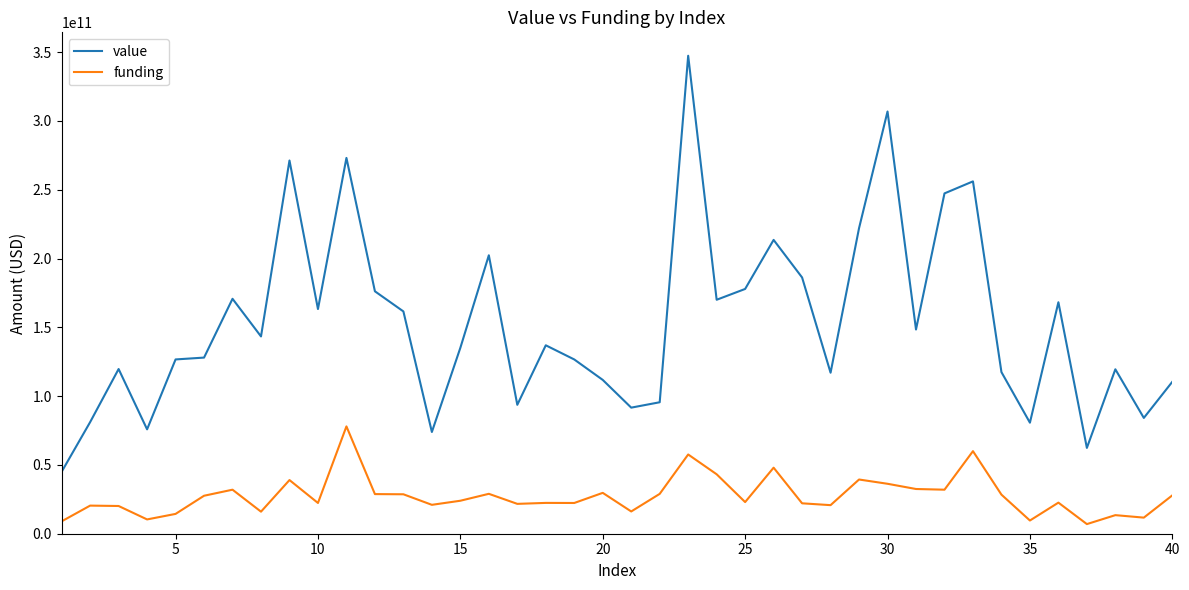

Which series has the widest spread of values?

value